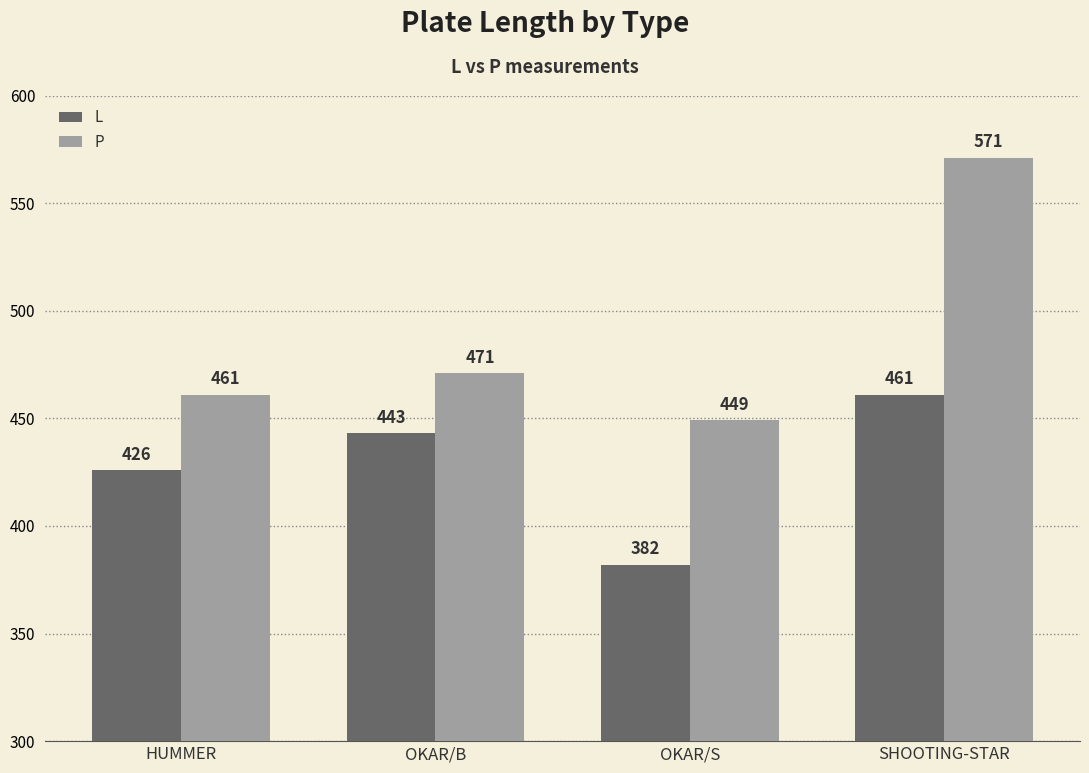

At how many categories does at least one series exceed 443?

4